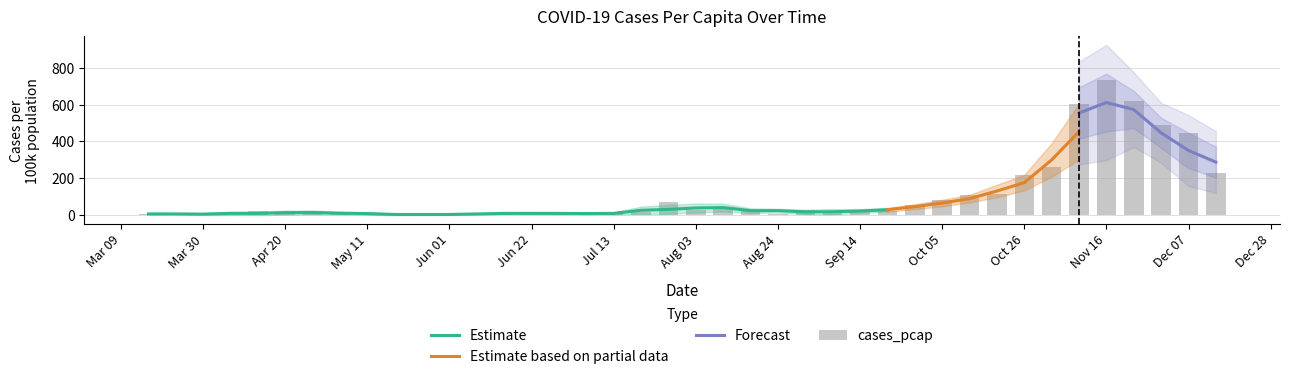

Reading right to left, extract all data points from this chart.

225.4	446.8	490.3	620.8	731.5	601.1	261.0	217.5	114.7	106.8	79.1	51.4	19.8	27.7	11.9	23.7	4.0	23.7	39.5	23.7	71.2	15.8	7.9	4.0	4.0	11.9	11.9	4.0	4.0	0.0	0.0	4.0	4.0	19.8	7.9	19.8	0.0	4.0	7.9	4.0